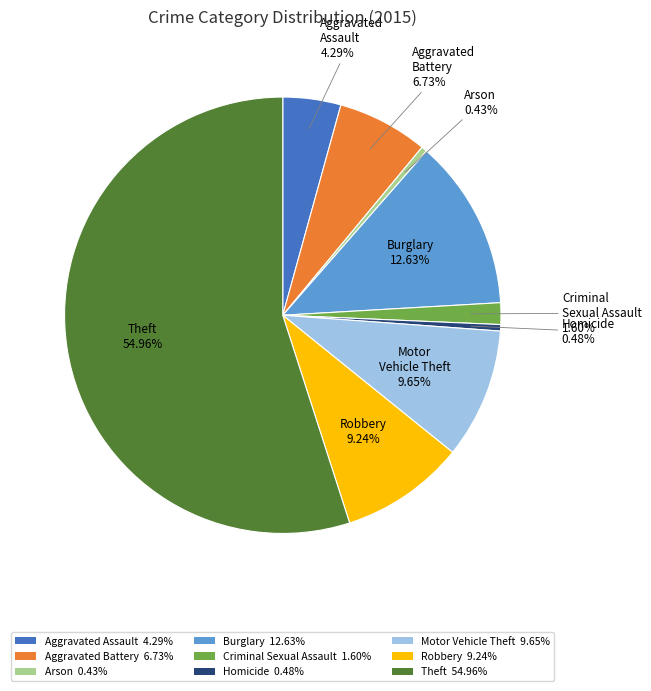

Is there any slice that represents more than half of the pie?

Yes